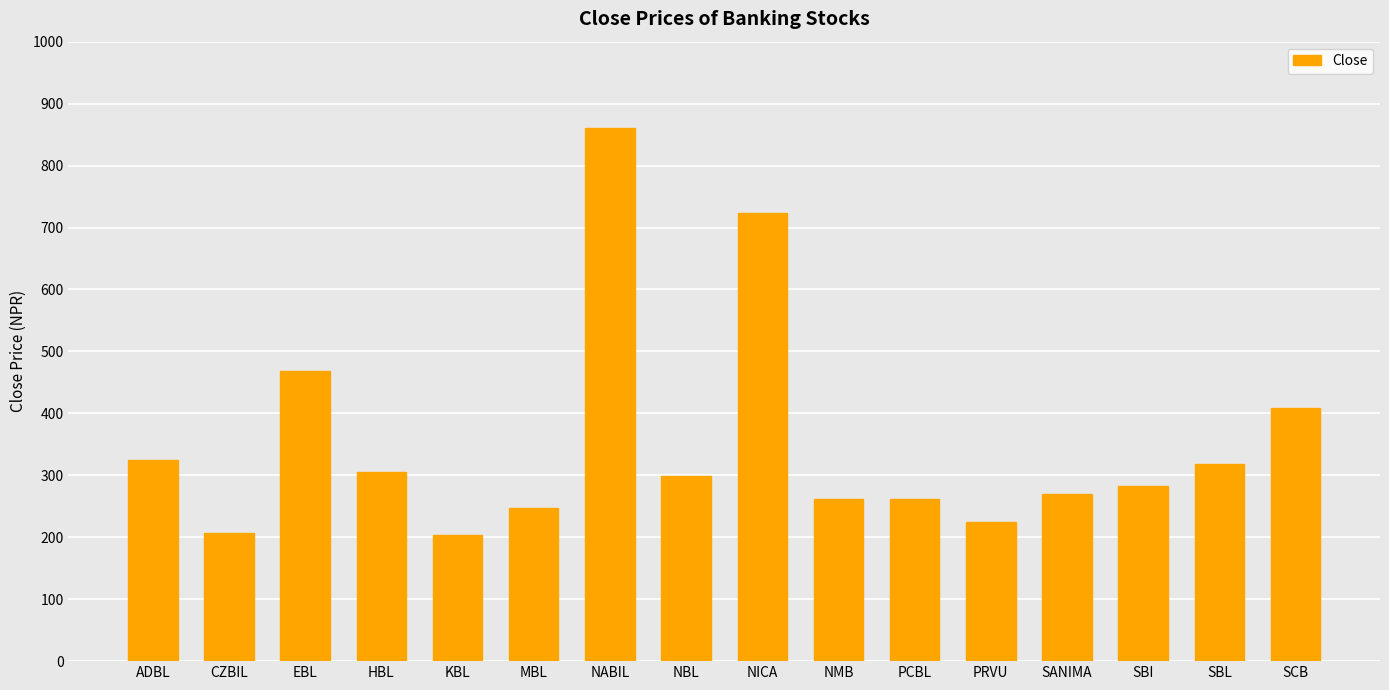

What is the average value?

354.3